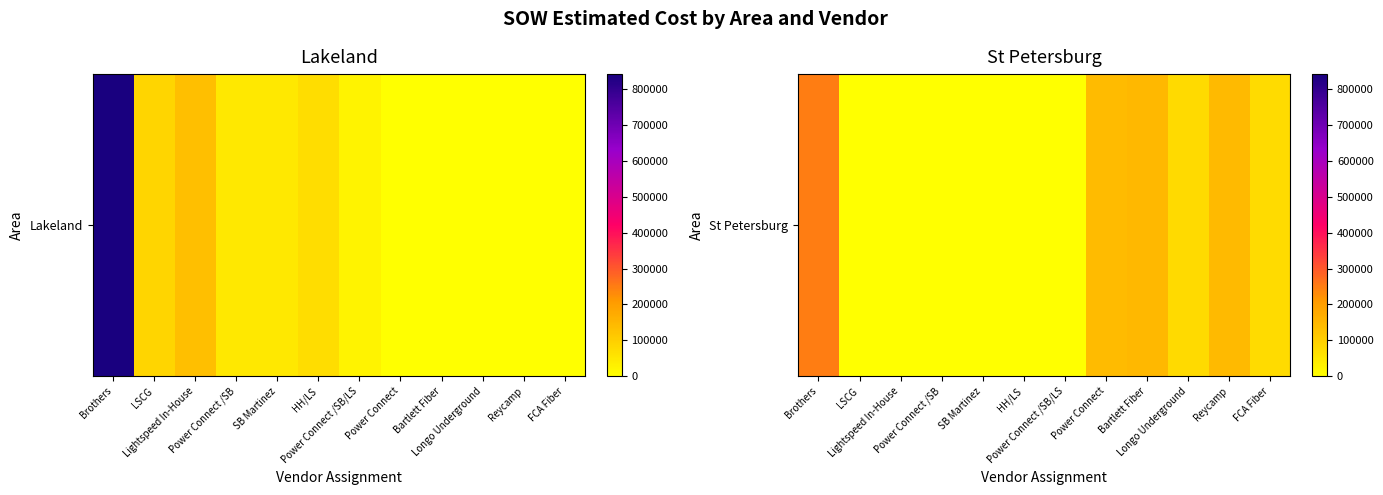

The chart shows a value of 235517.1 at Bartlett Fiber. True or false?

False